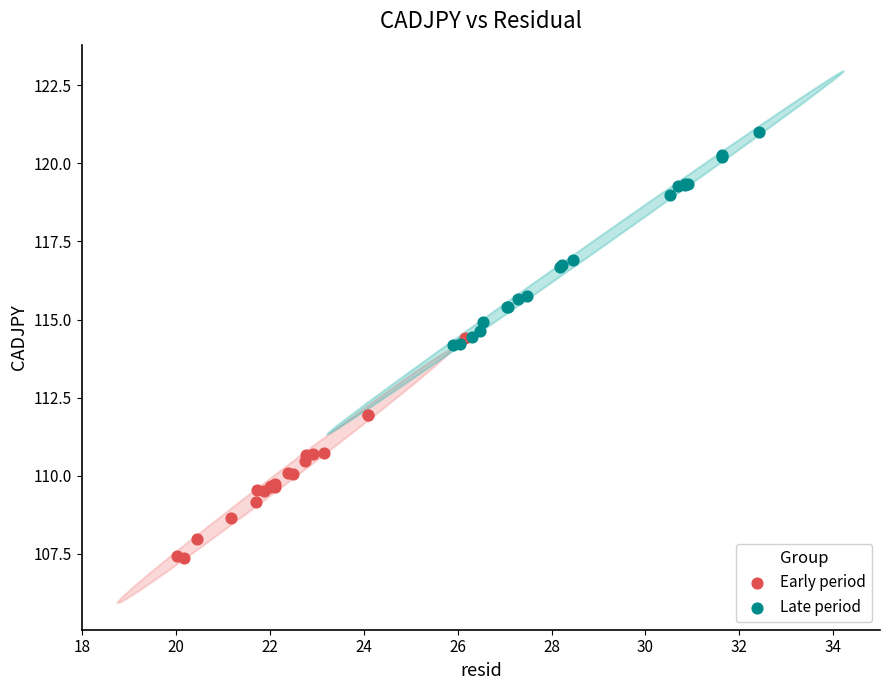

Which series reaches the maximum Y coordinate?

Late period